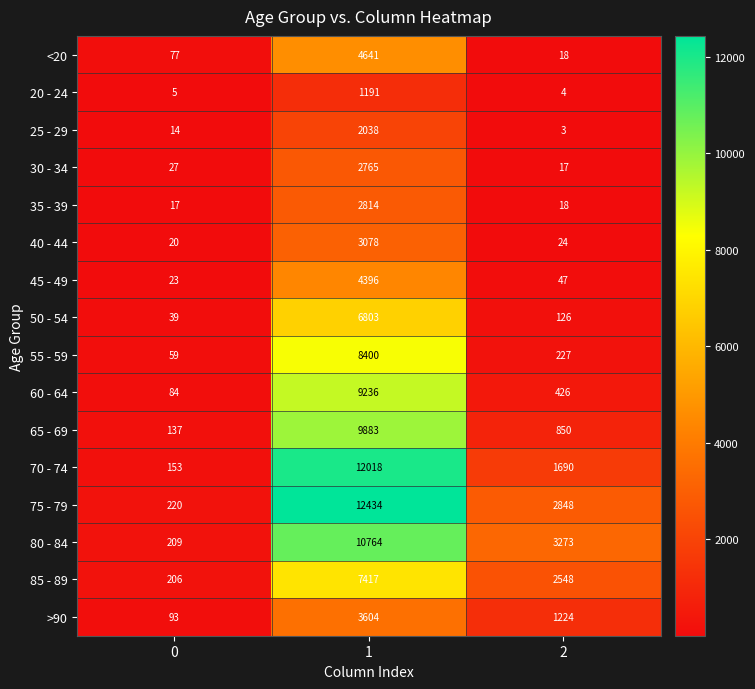

What is the total value across all series at 1?

101482